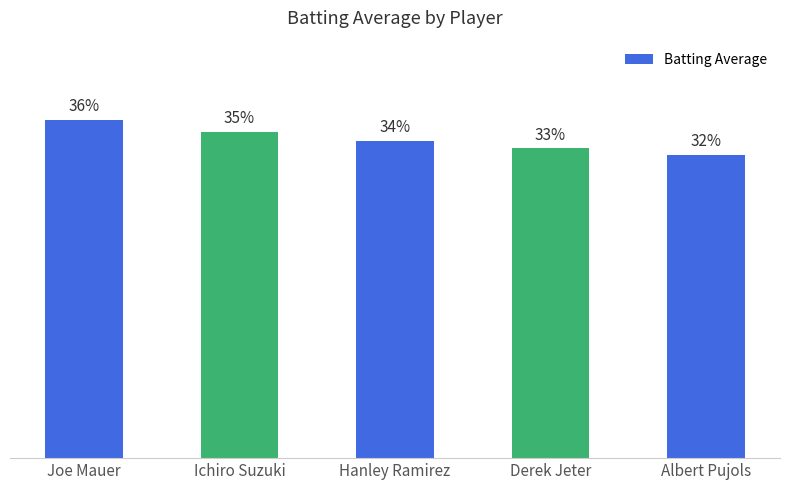

What is the maximum value shown in the chart?

0.4